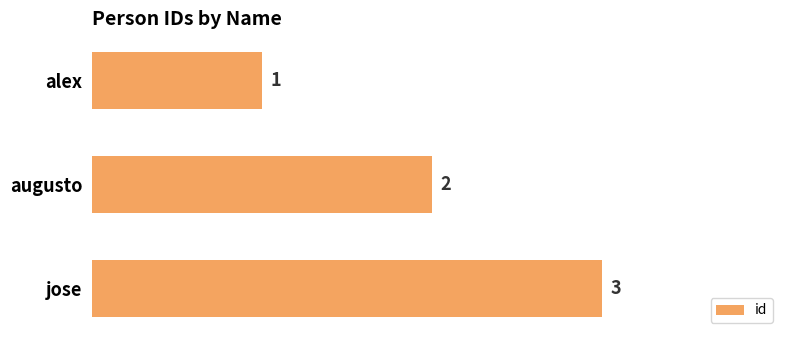

How many values are between 1 and 3?

3